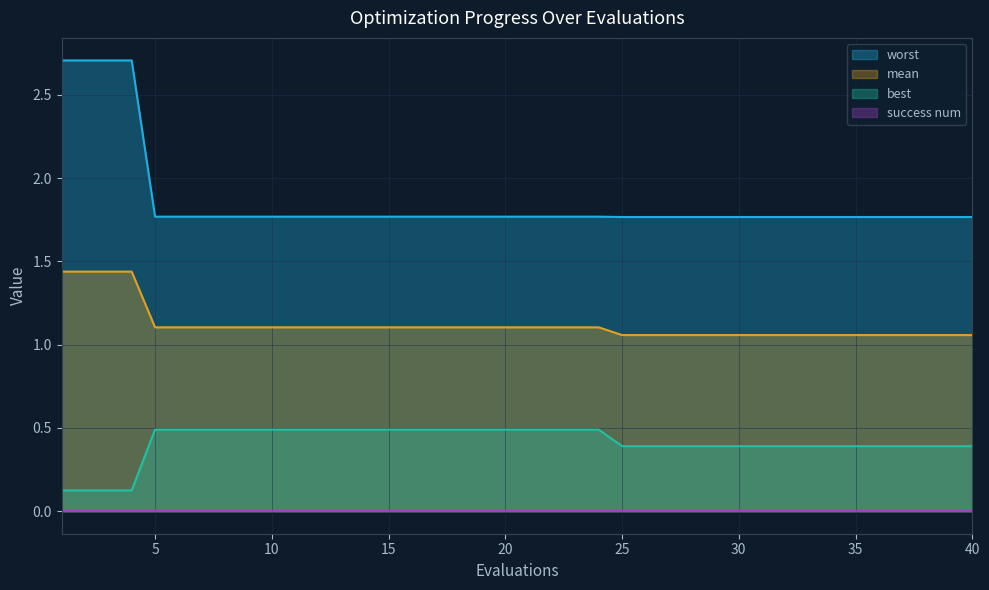

True or false: mean and worst intersect in this chart.

False